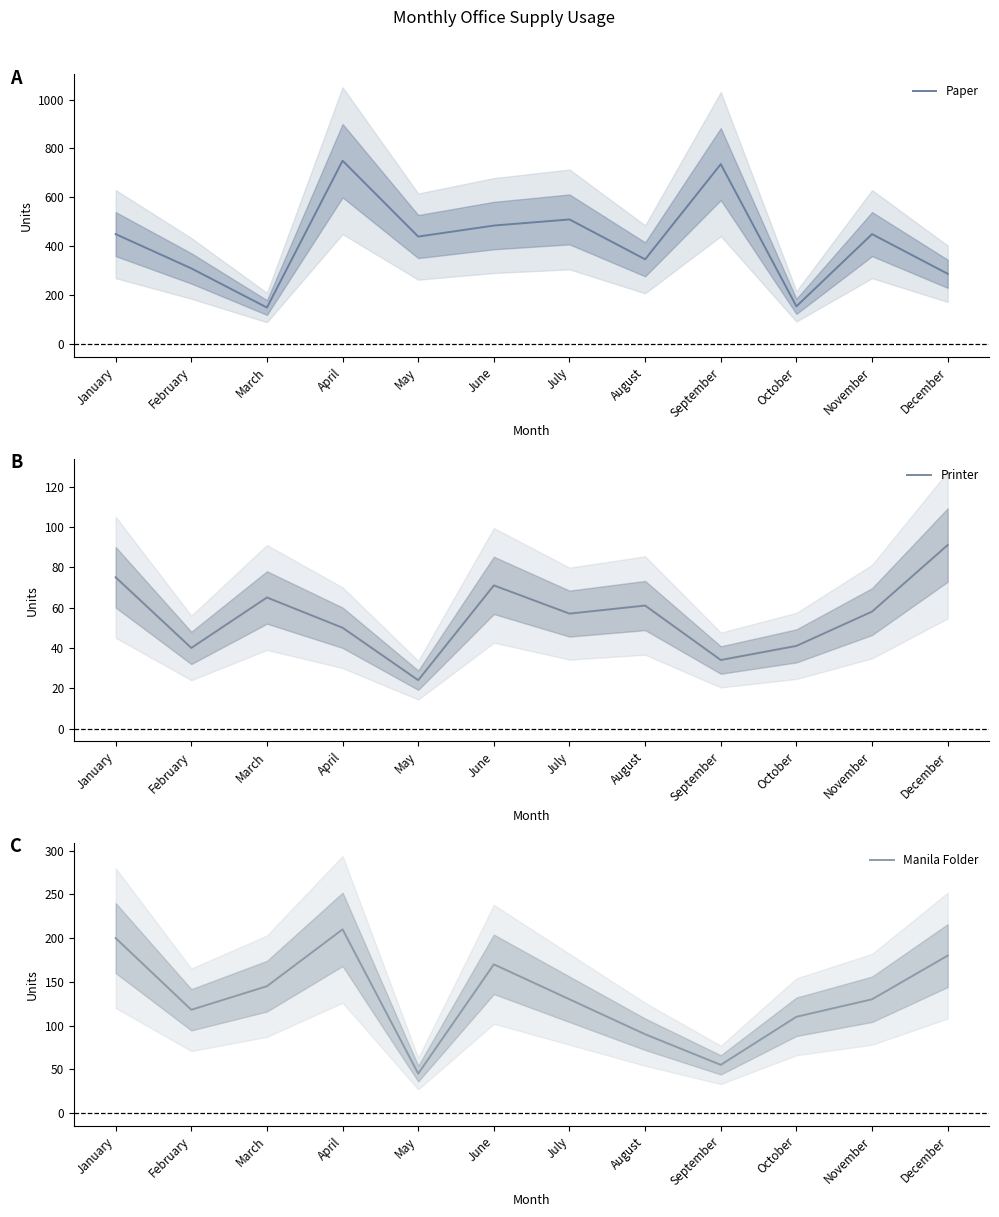

At which category is the sum across all series the highest?

April